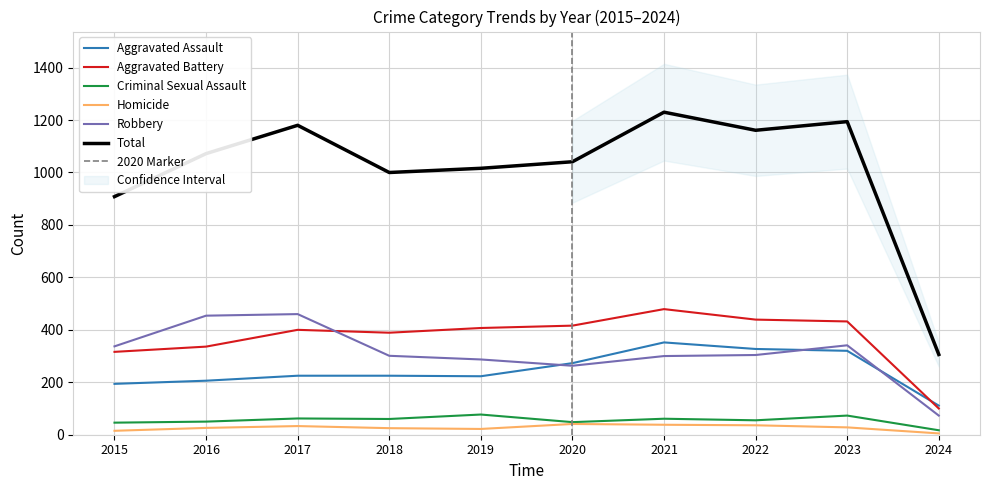

At which category is the sum across all series the highest?

2021